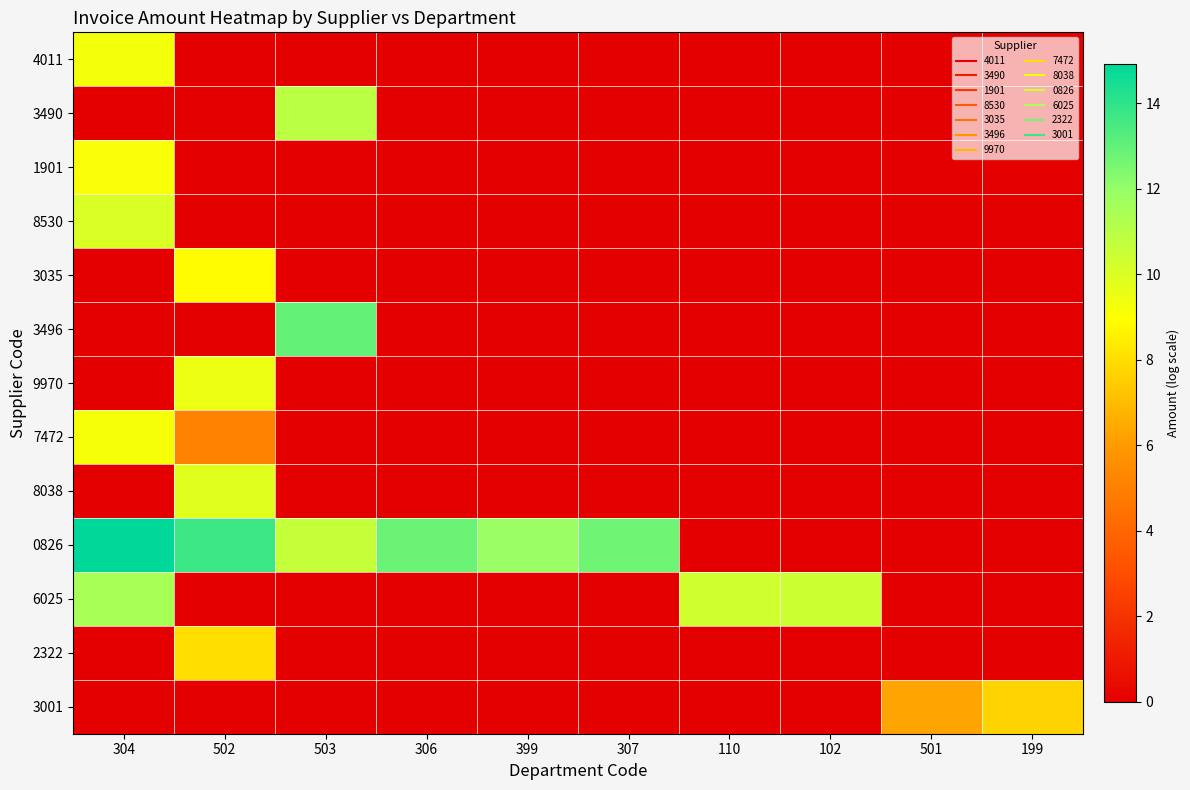

At how many categories does at least one series exceed 0?

10